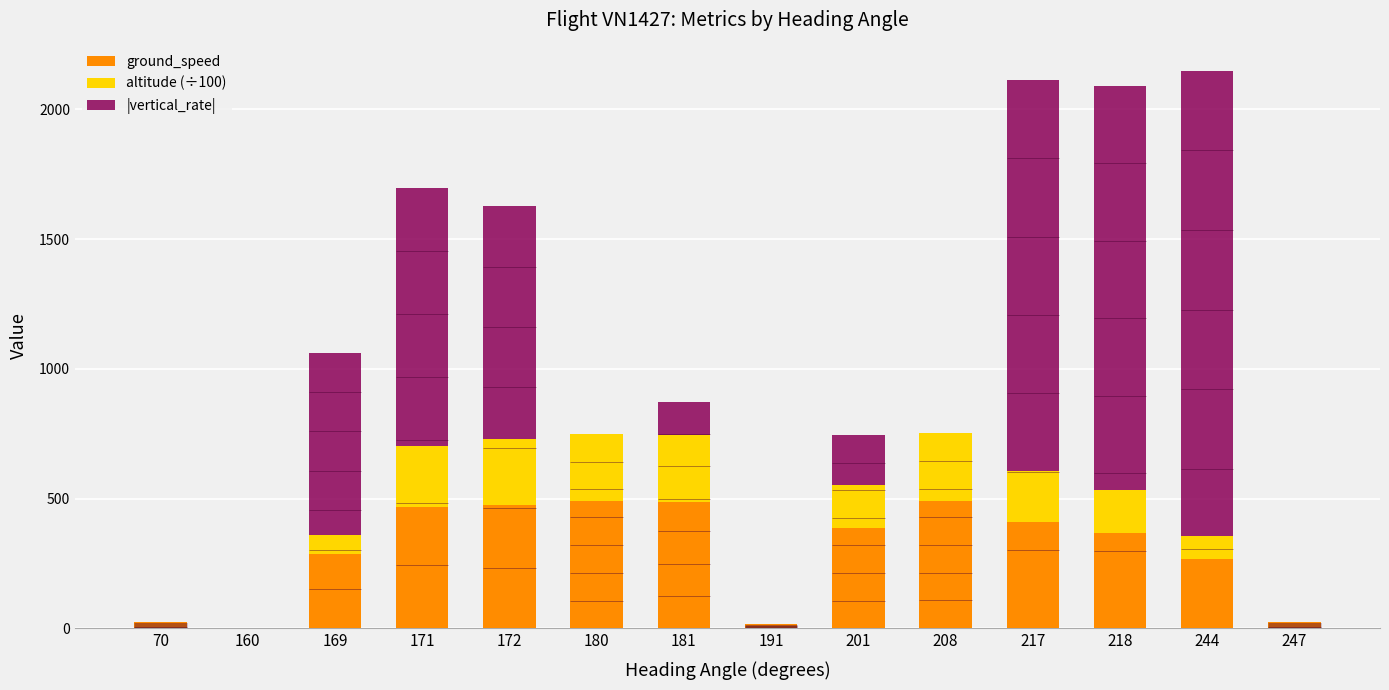

Reading right to left, transcribe all the data shown in this chart.

ground_speed: 24.5	269.0	366.2	409.2	491.0	388.0	15.0	485.7	489.0	477.0	469.0	285.0	1.0	23.0
altitude (÷100): 0.0	88.0	166.1	198.8	260.0	165.2	0.0	260.0	260.0	252.5	235.2	73.5	0.0	0.0
|vertical_rate|: 0.0	1792.0	1557.3	1504.0	0.0	192.0	0.0	128.0	0.0	896.0	992.0	704.0	0.0	0.0